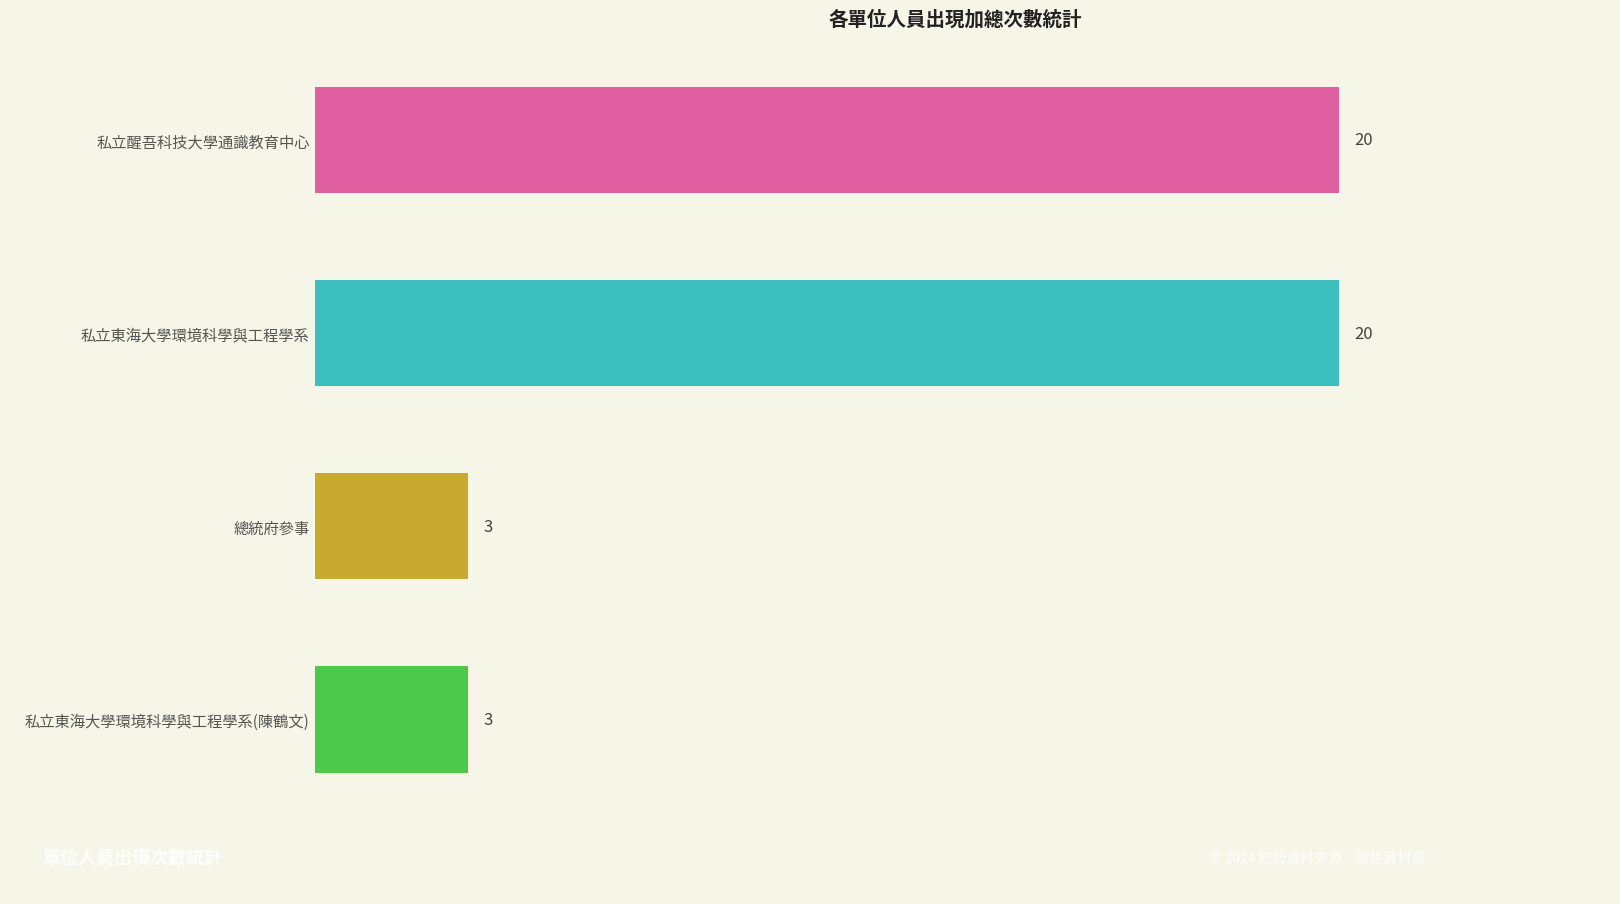

What is the maximum value shown in the chart?

20